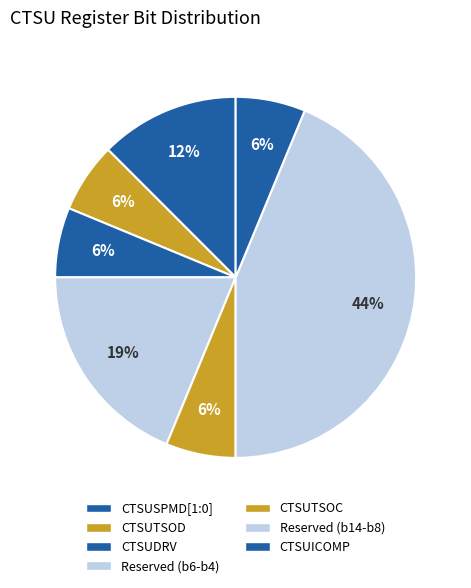

How many slices are in this pie chart?

7